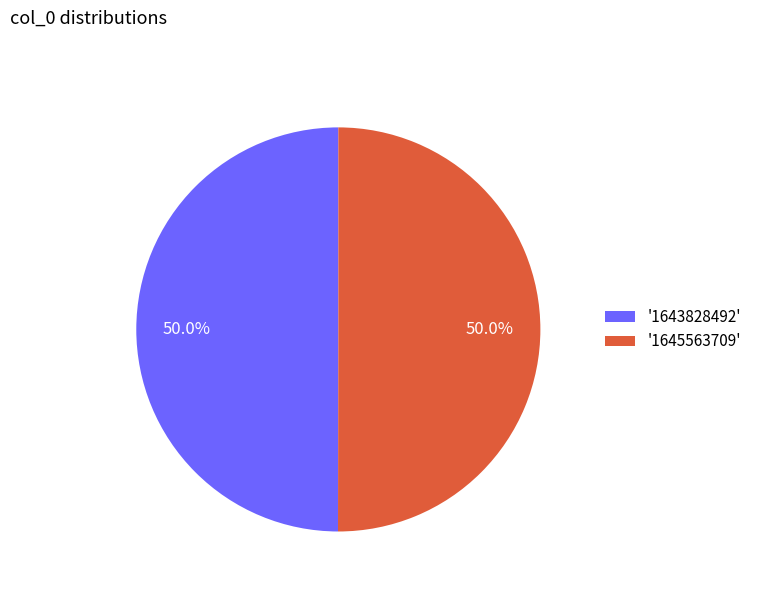

How many slices are in this pie chart?

2